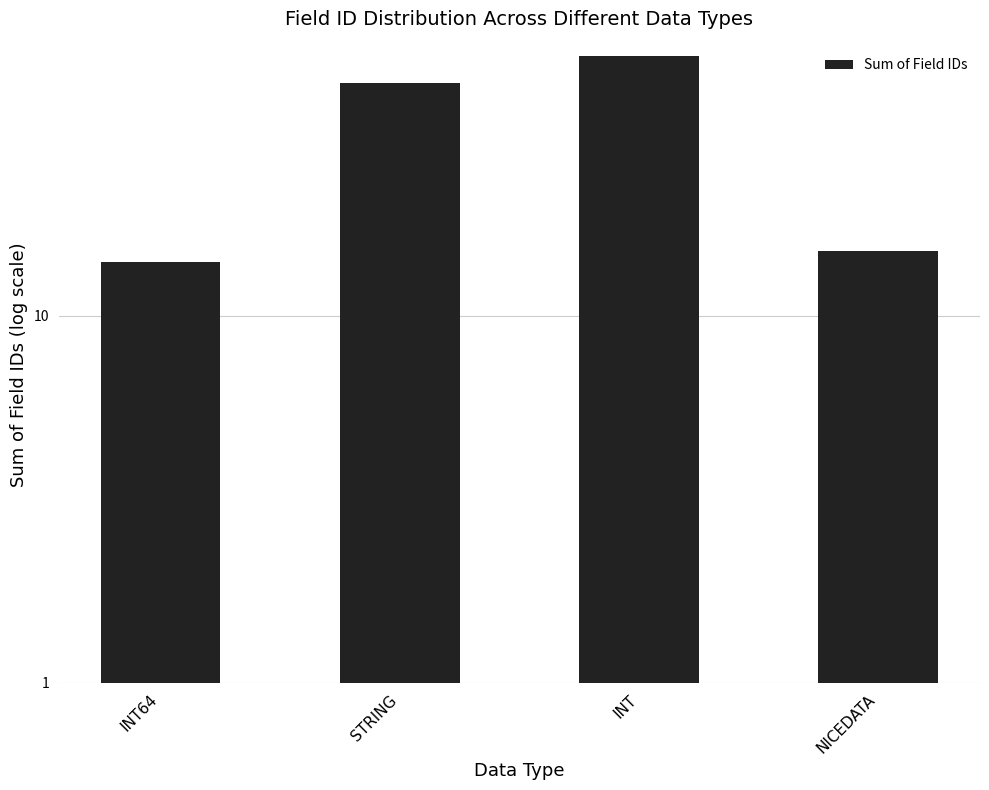

List the labels in order of value, smallest first.

INT64, NICEDATA, STRING, INT